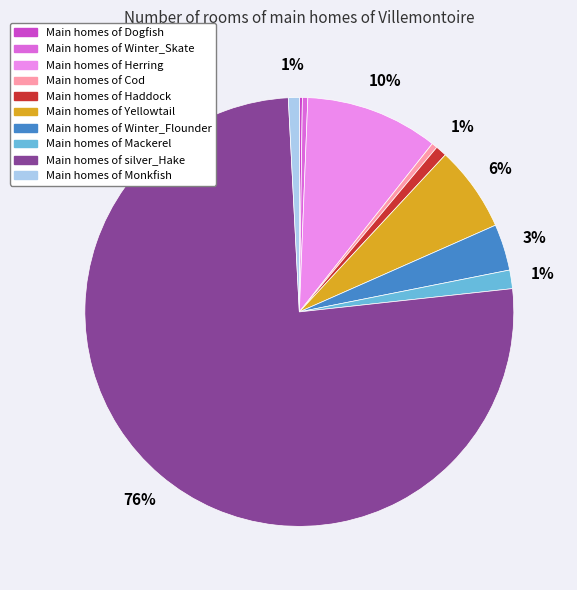

Is there any slice that represents more than half of the pie?

Yes